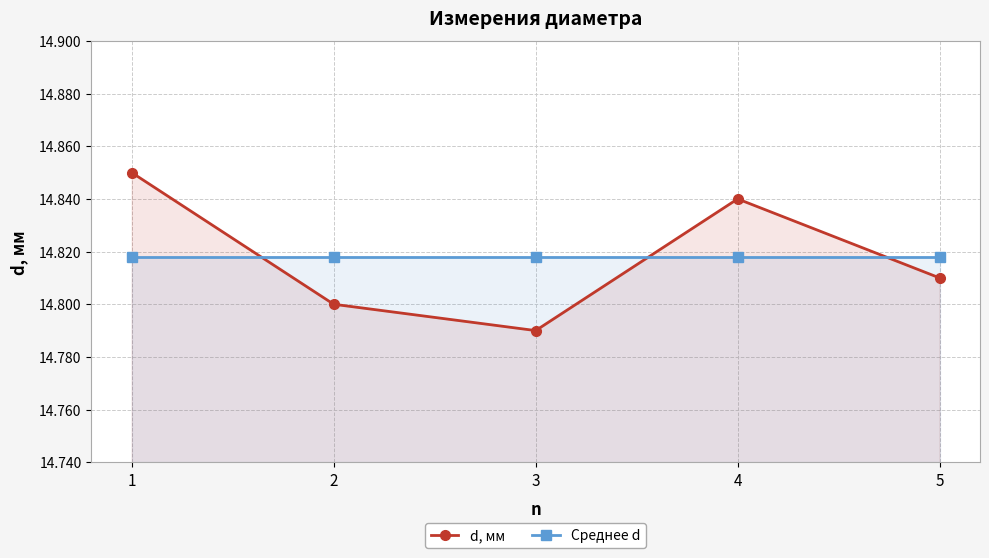

Rank the series at 3 from highest to lowest value.

Среднее d, d, мм